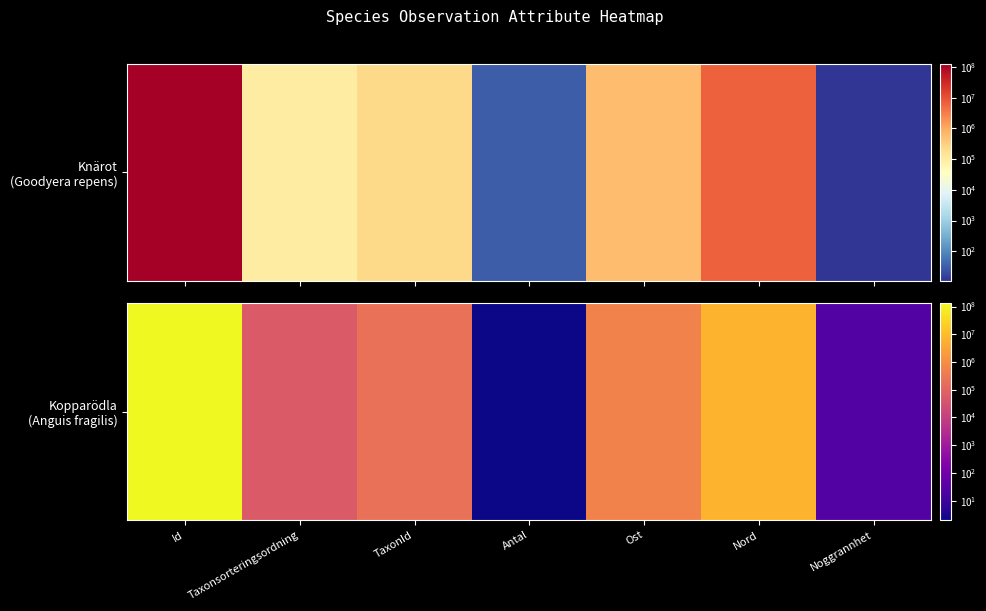

Reading left to right, what are all the values shown in this chart?

128725192	56649	208258	2	567549	6509542	26